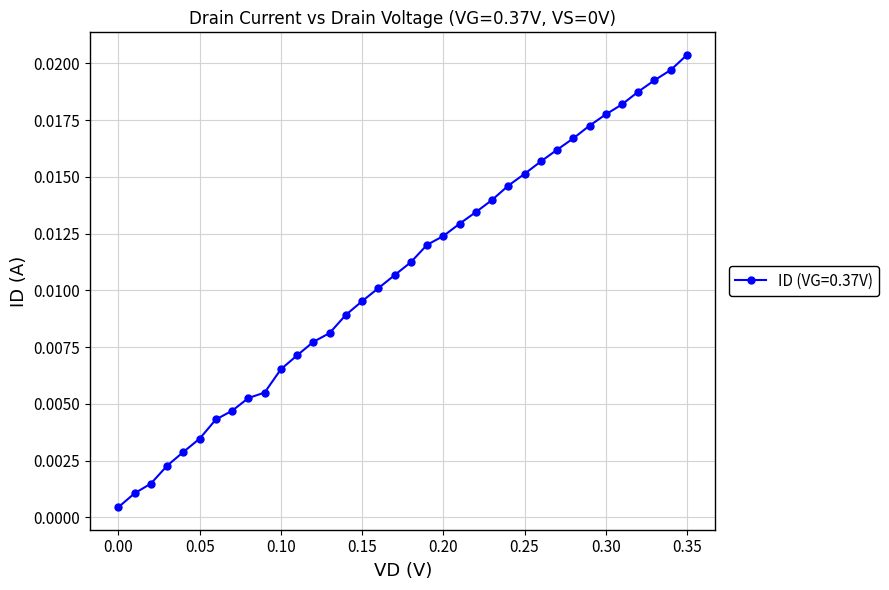

What is the sum of all values?

0.4